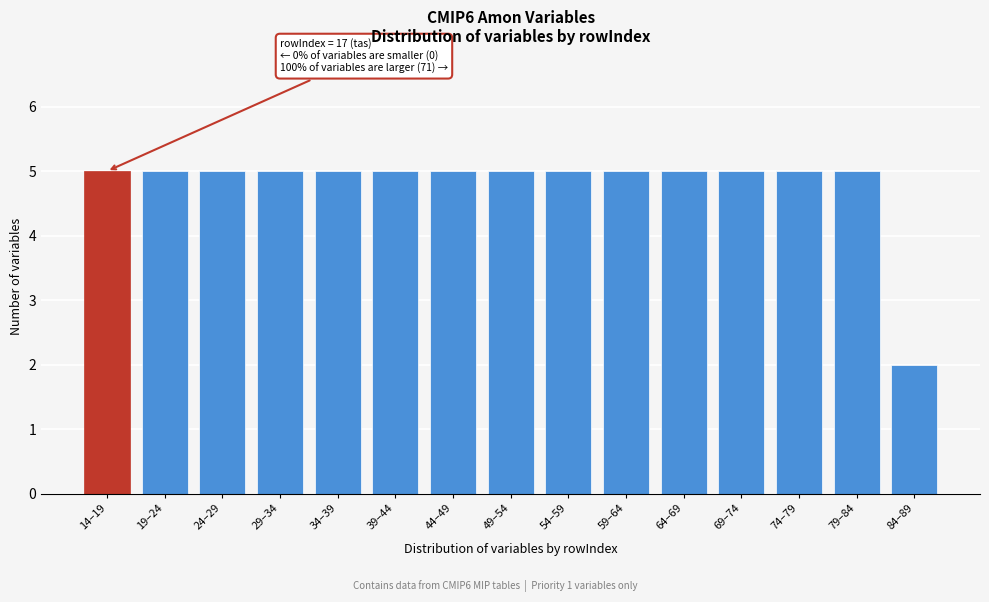

Reading right to left, what are all the values shown in this chart?

2	5	5	5	5	5	5	5	5	5	5	5	5	5	5